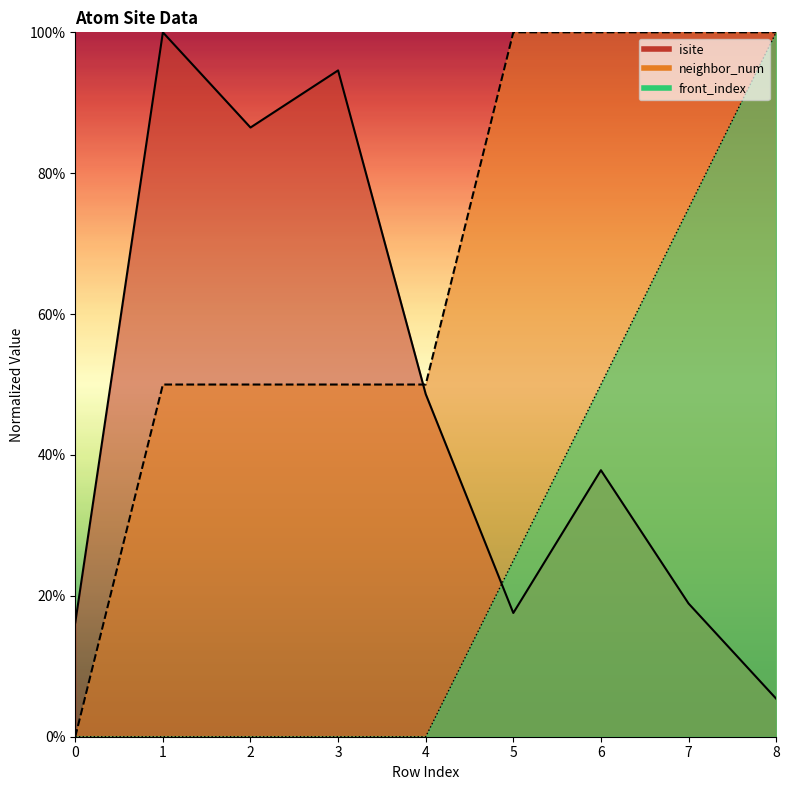

Rank the series at 2 from lowest to highest value.

front_index, neighbor_num, isite